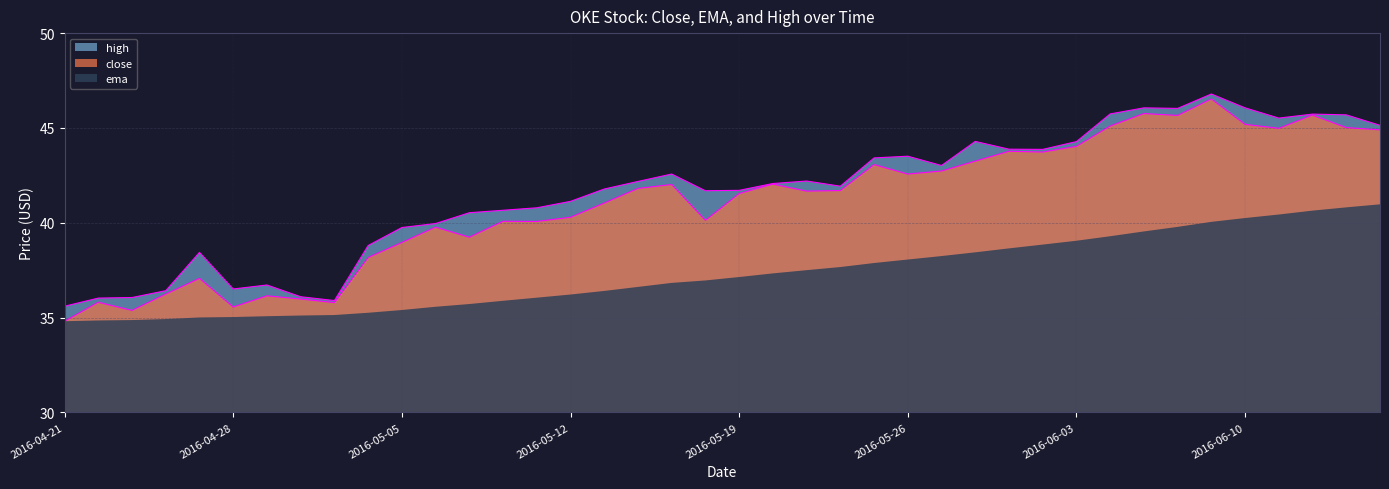

What is the smallest value displayed?

34.8